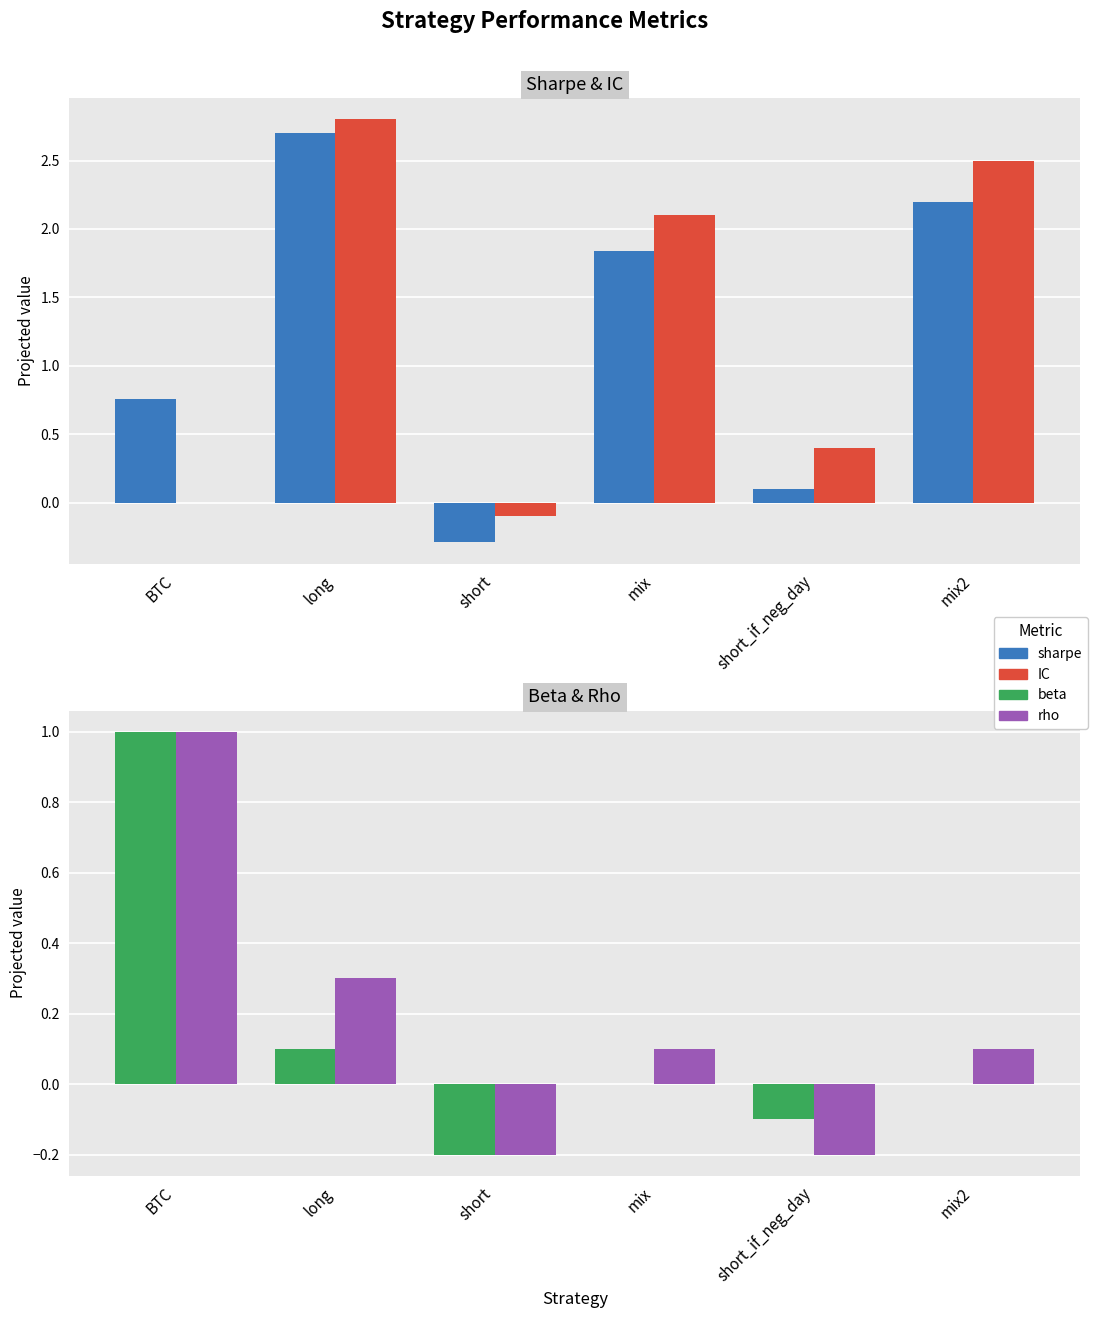

True or false: IC has a value of -0.0 at short.

False